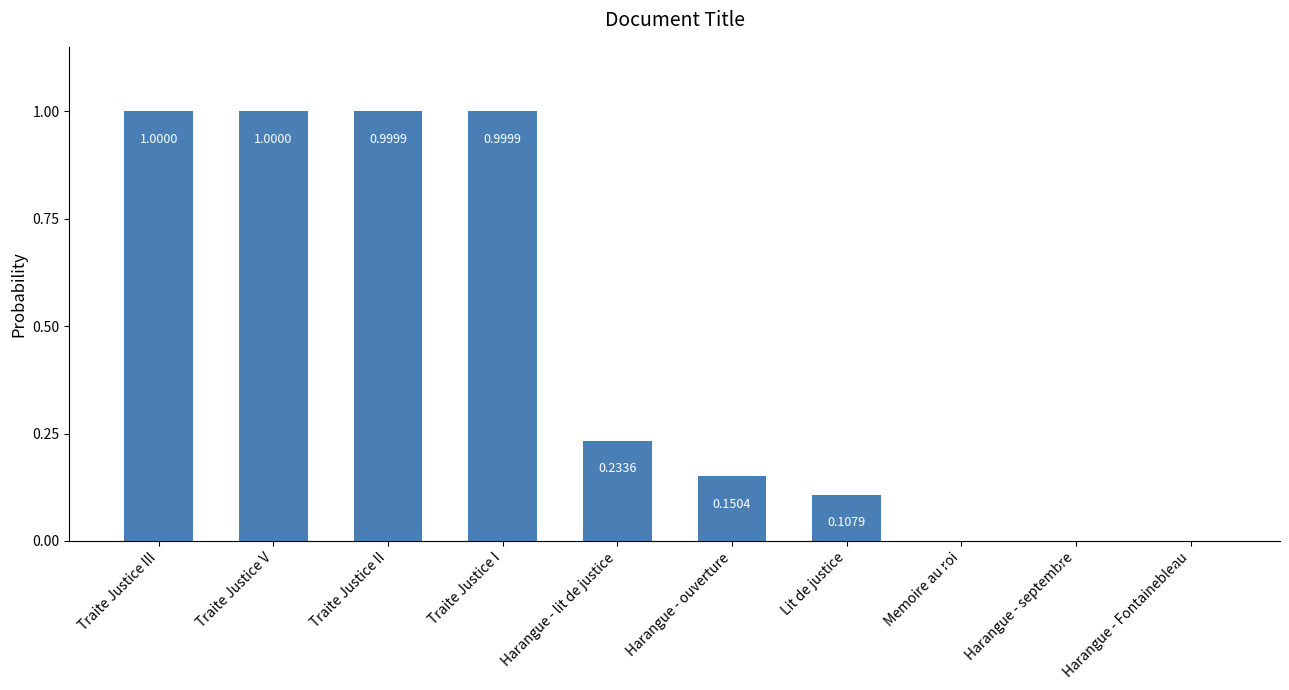

Which has a higher value, Lit de justice or Traite Justice V?

Traite Justice V